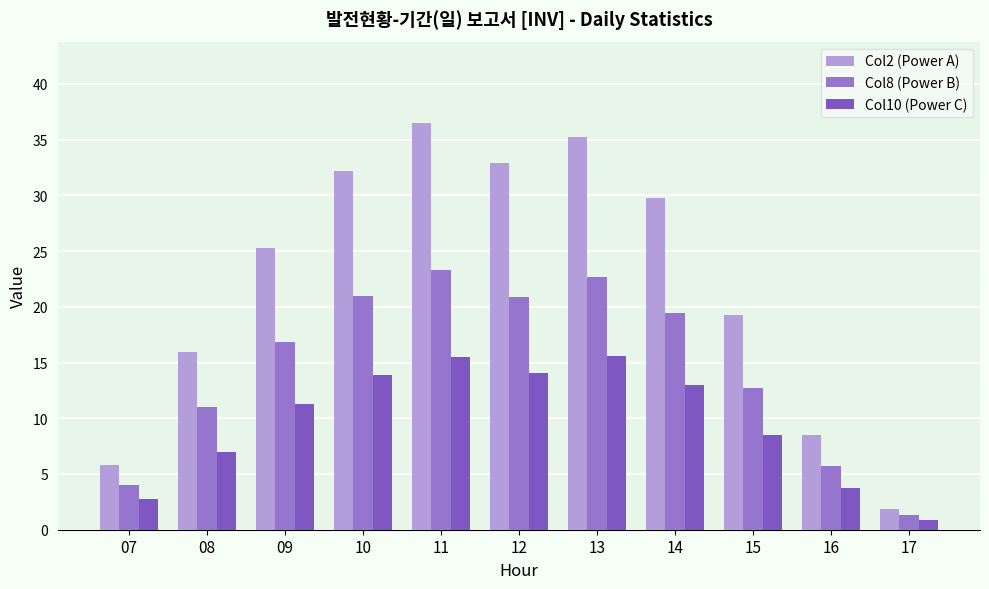

What are all the series names shown in the legend?

Col2 (Power A), Col8 (Power B), Col10 (Power C)